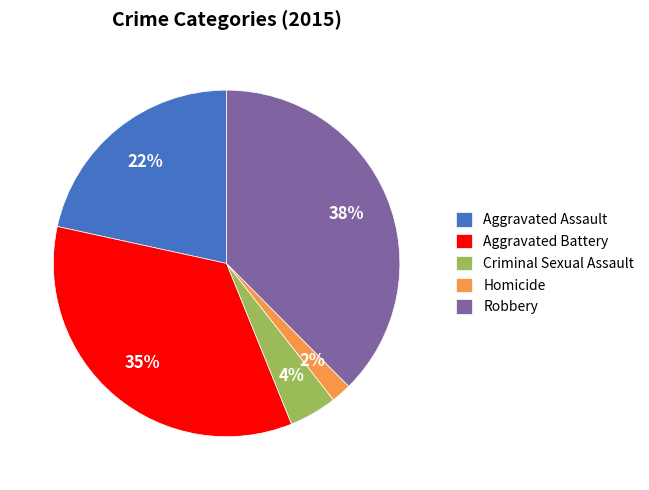

Which category has the biggest portion of the pie?

Robbery